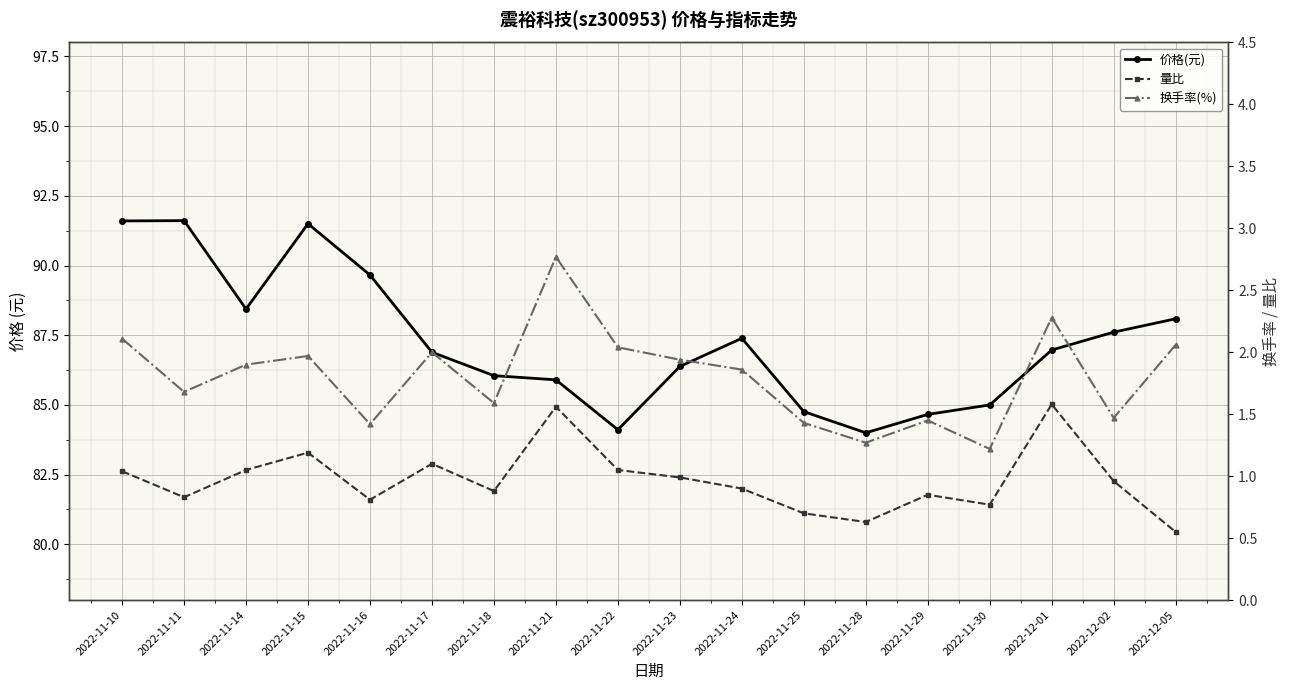

What is the smallest value displayed?

0.6